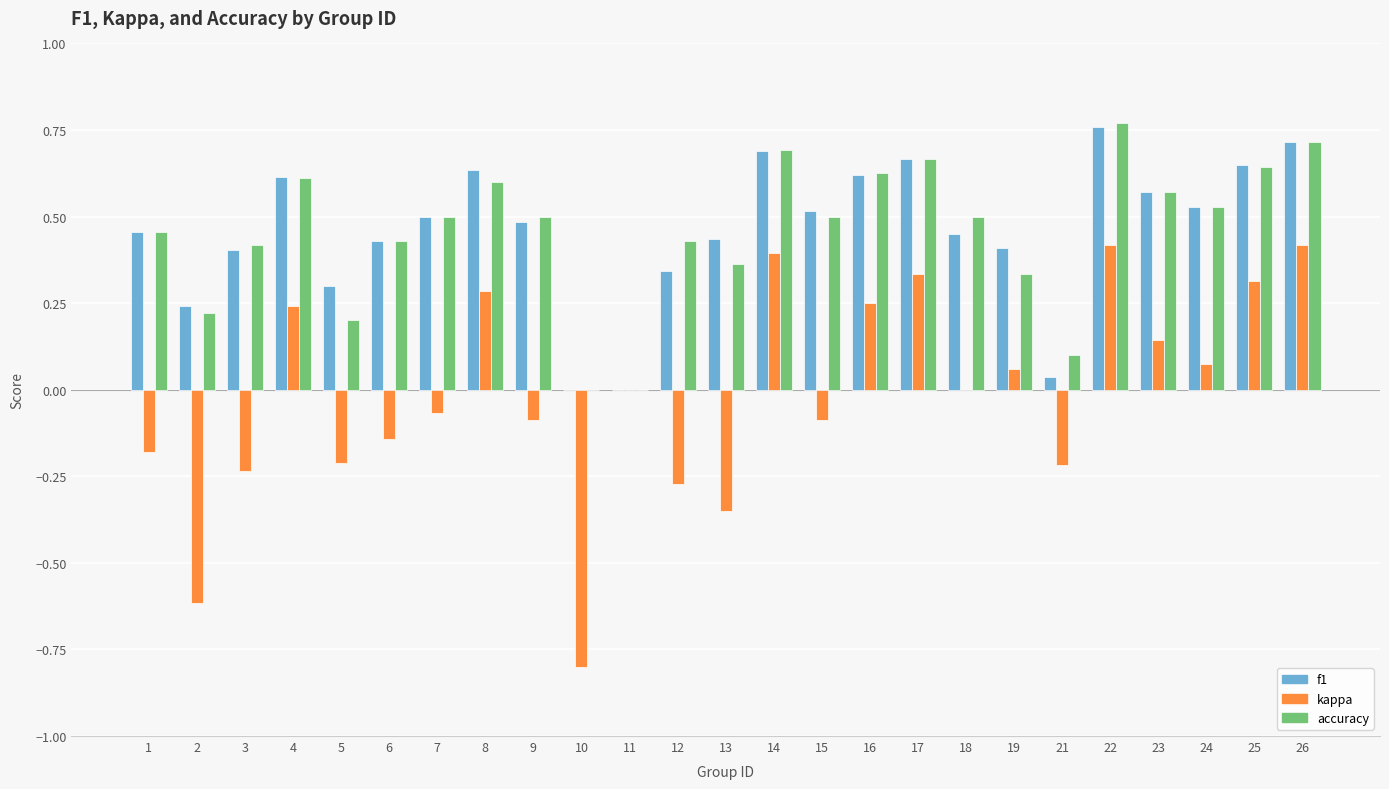

What is the sum of the accuracy values at 16 and 8?

1.2